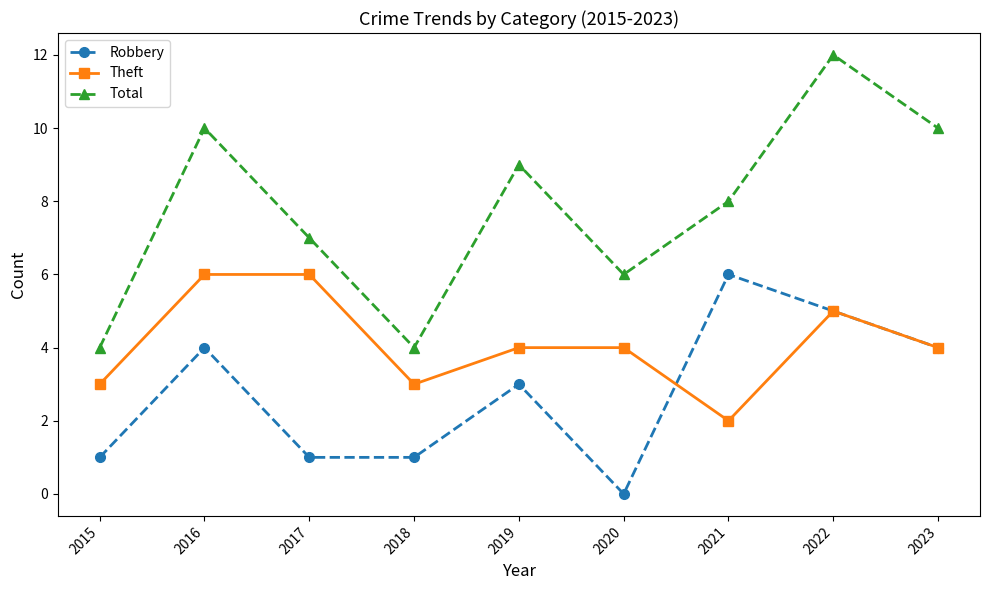

Reading right to left, what are all the values shown in this chart?

Robbery: 4	5	6	0	3	1	1	4	1
Theft: 4	5	2	4	4	3	6	6	3
Total: 10	12	8	6	9	4	7	10	4